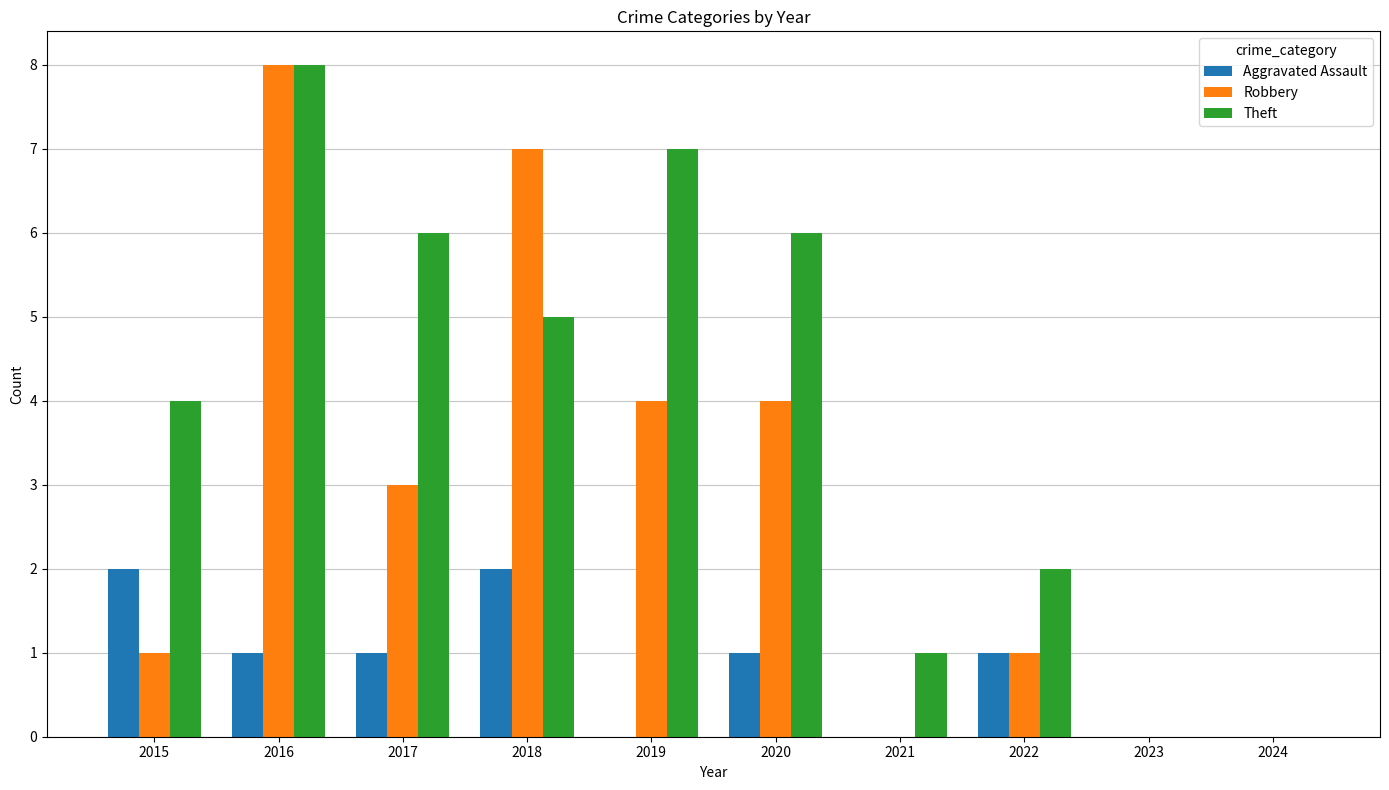

Are the bars grouped side by side (vs. stacked)?

Yes